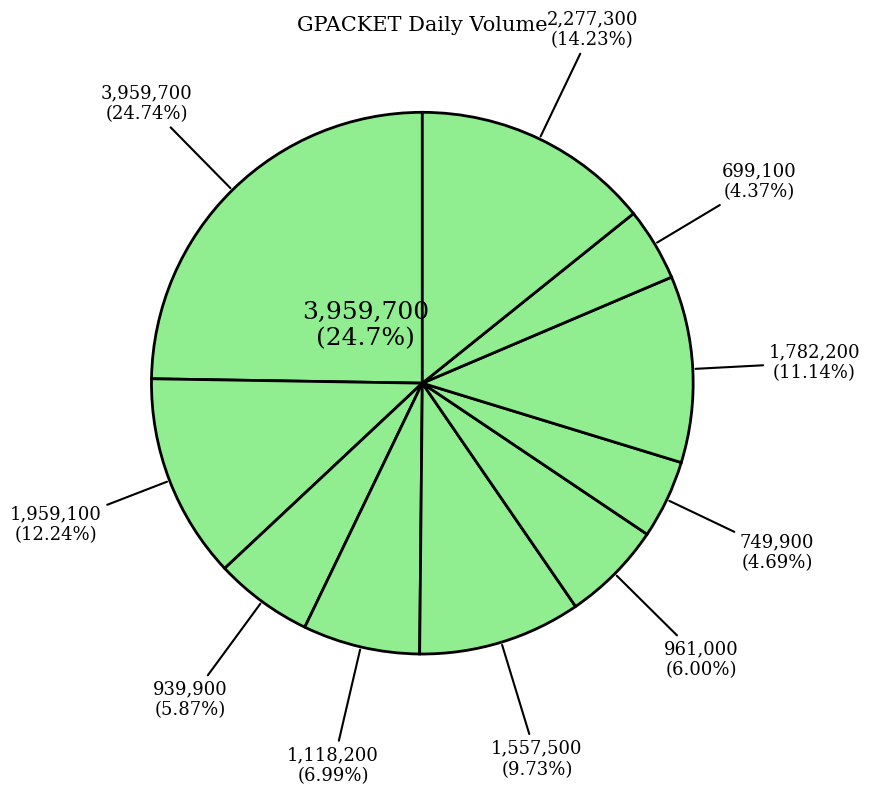

To the nearest percent, what is the average slice percentage?

10%